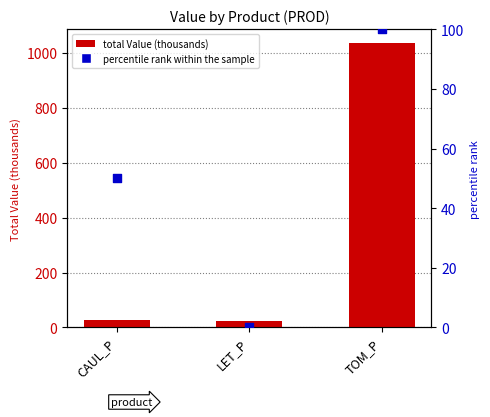

At which category is the sum across all series the highest?

TOM_P